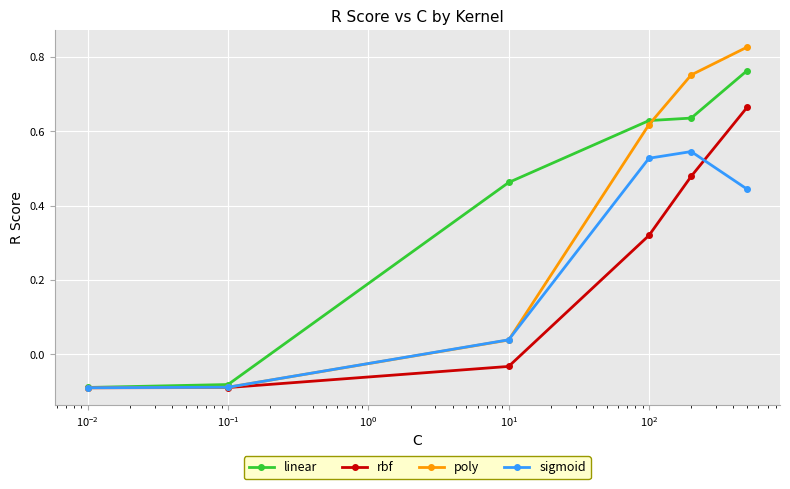

Which series has the largest range (max minus min)?

poly